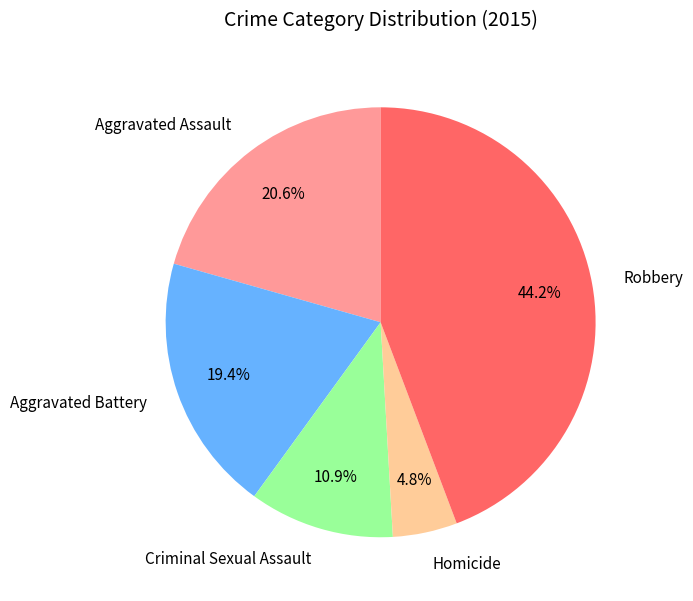

Does Aggravated Assault account for over 50% of the chart?

No